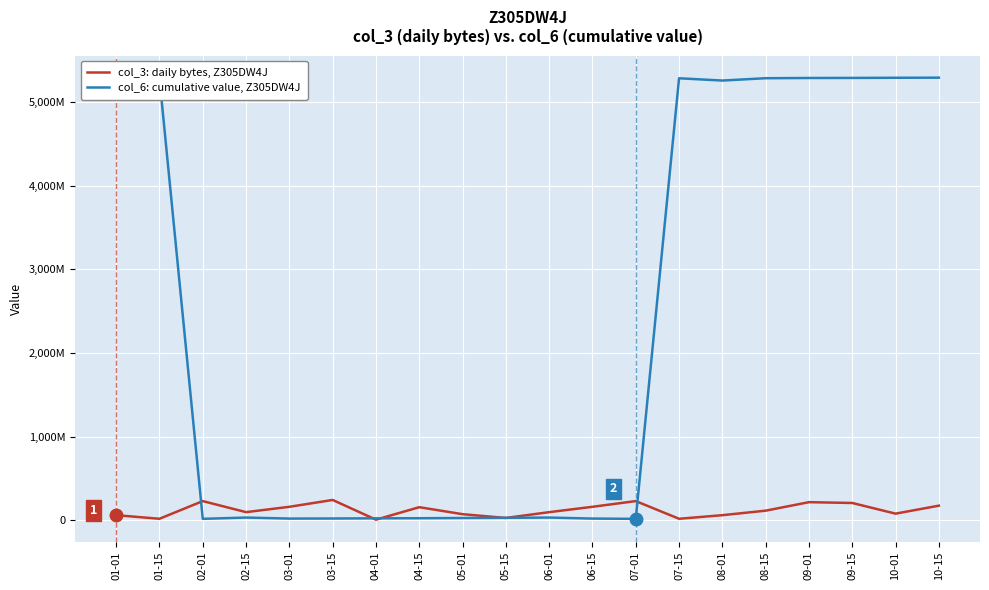

Which series ends up on top after the final intersection of col_6: cumulative value, Z305DW4J and col_3: daily bytes, Z305DW4J?

col_6: cumulative value, Z305DW4J